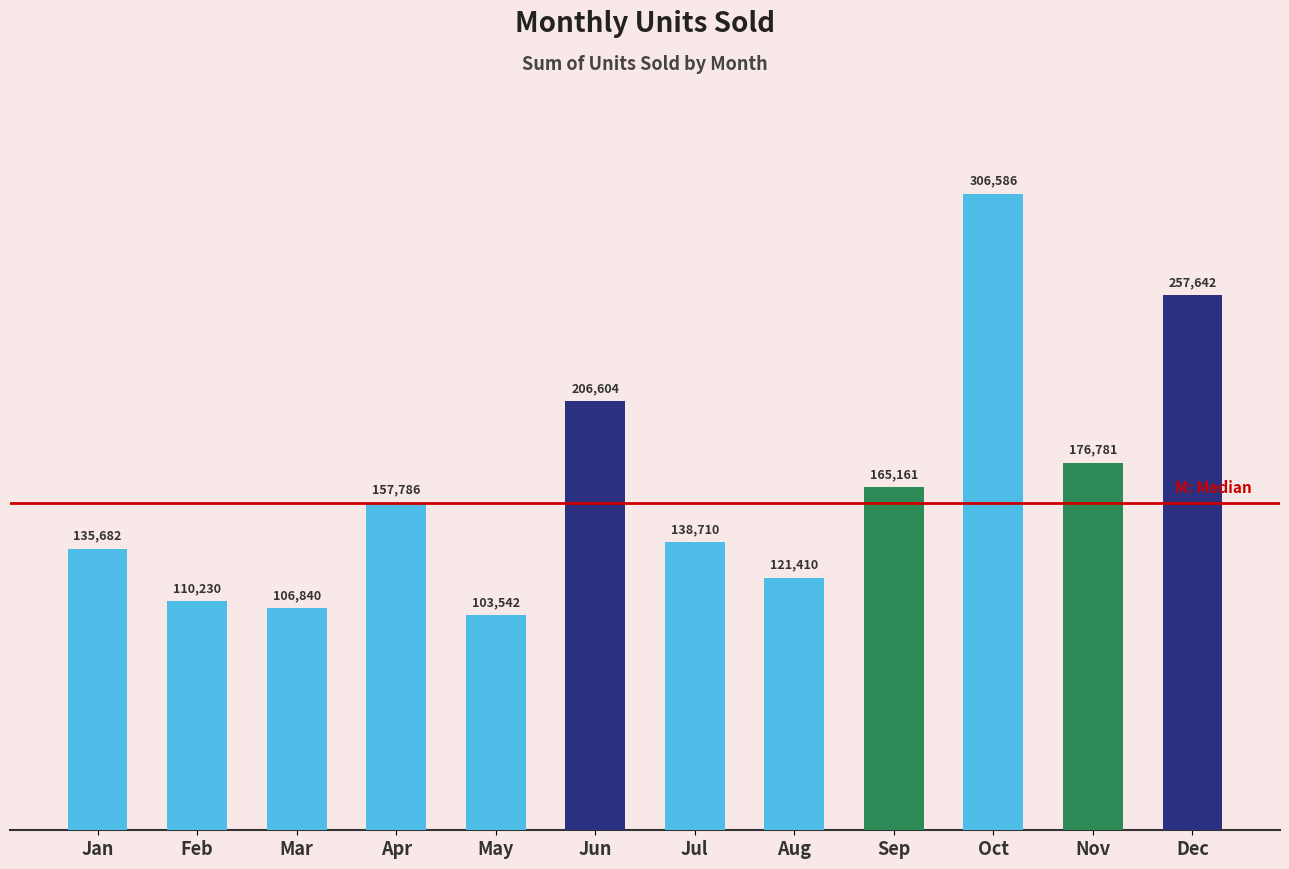

Is it true that the value at Feb is 169941?

False